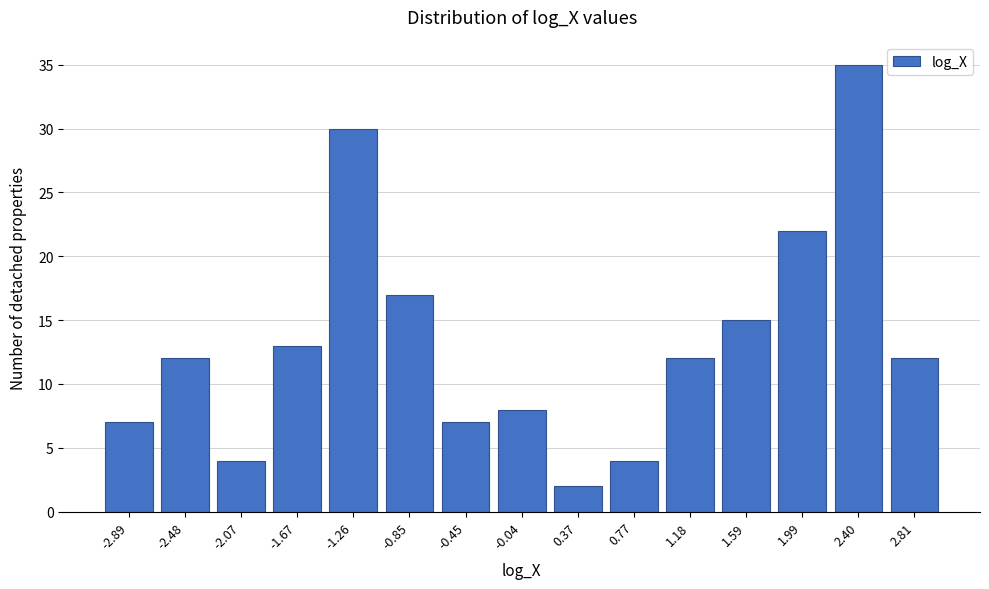

Reading left to right, extract all data points from this chart.

-2.89=7	-2.48=12	-2.07=4	-1.67=13	-1.26=30	-0.85=17	-0.45=7	-0.04=8	0.37=2	0.77=4	1.18=12	1.59=15	1.99=22	2.40=35	2.81=12